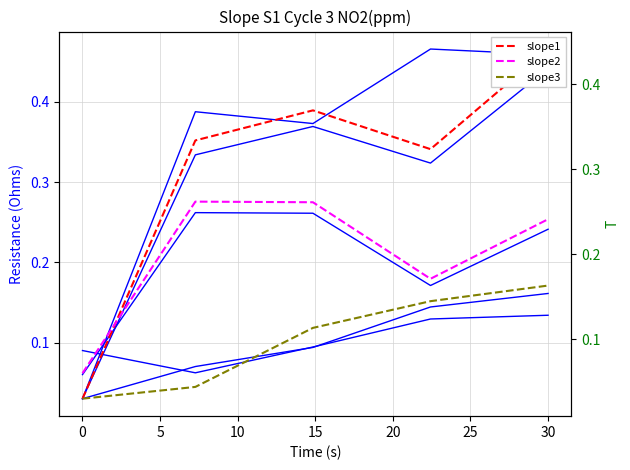

What is the label of the 4th point from the right?

7.272727272727273